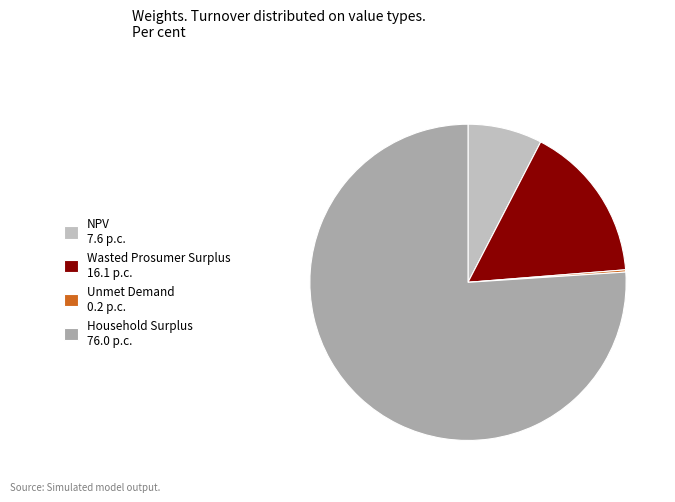

Between Unmet Demand and Household Surplus, which is larger?

Household Surplus